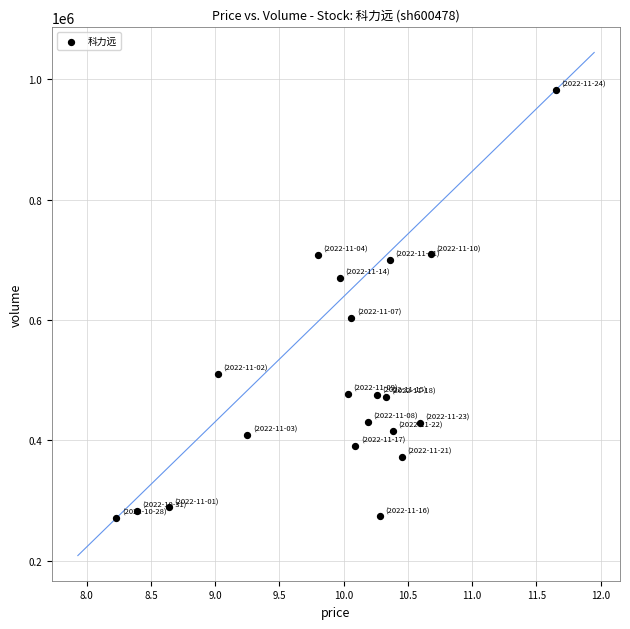

What is the range of Y values (max minus min)?

711368